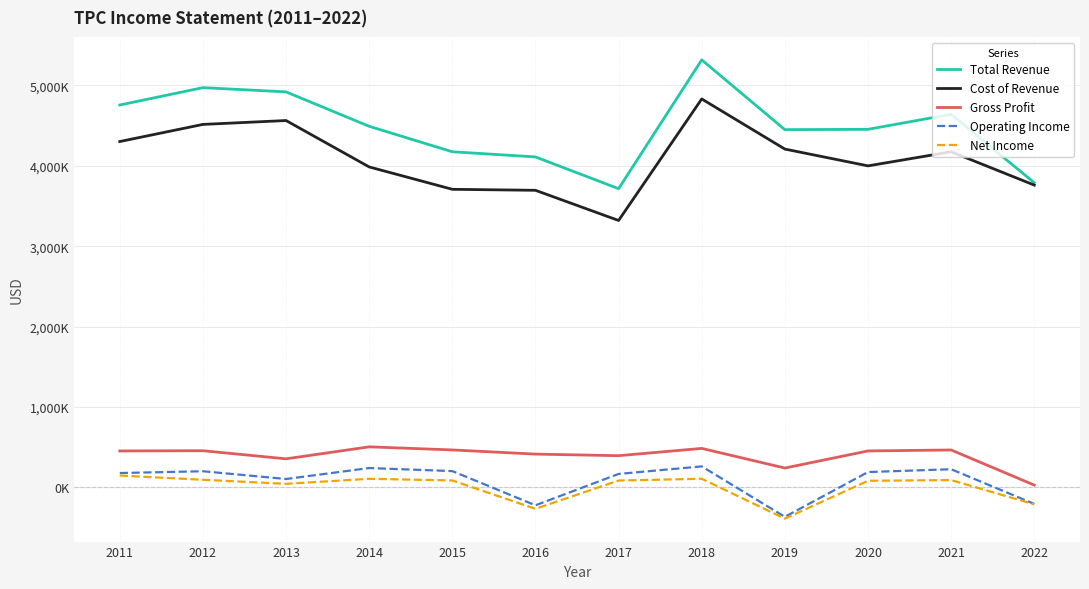

At which category does the chart reach its minimum across all series?

2019